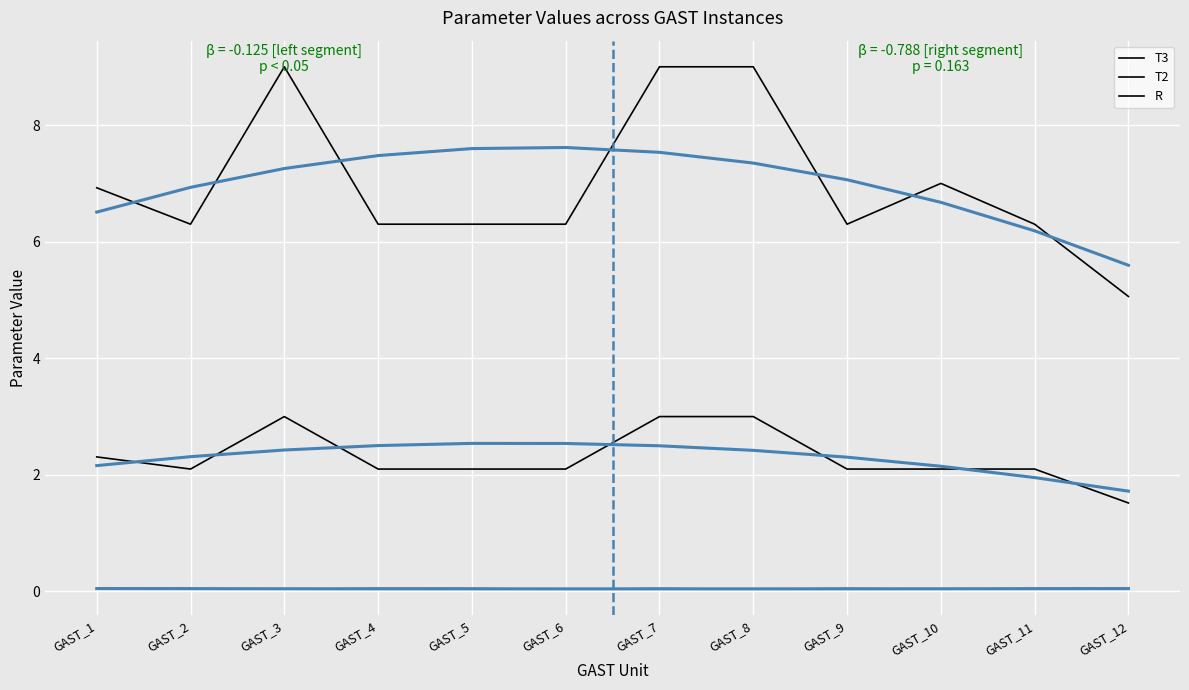

What is the approximate value of T3 at GAST_3?

9.0